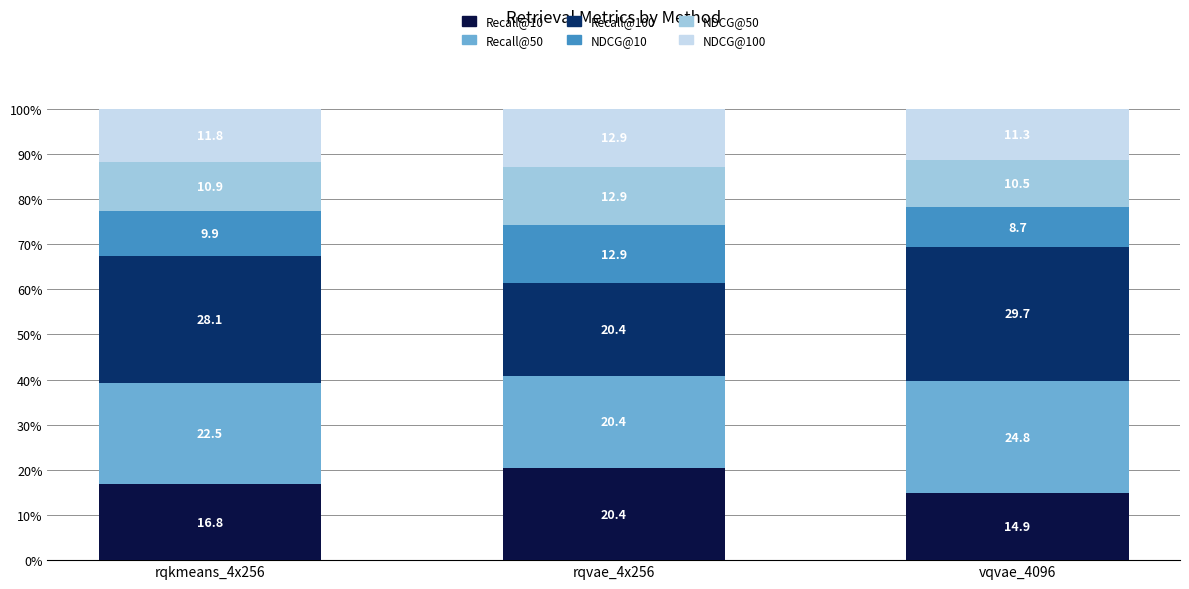

Which category has the lowest value in the Recall@10 series?

vqvae_4096